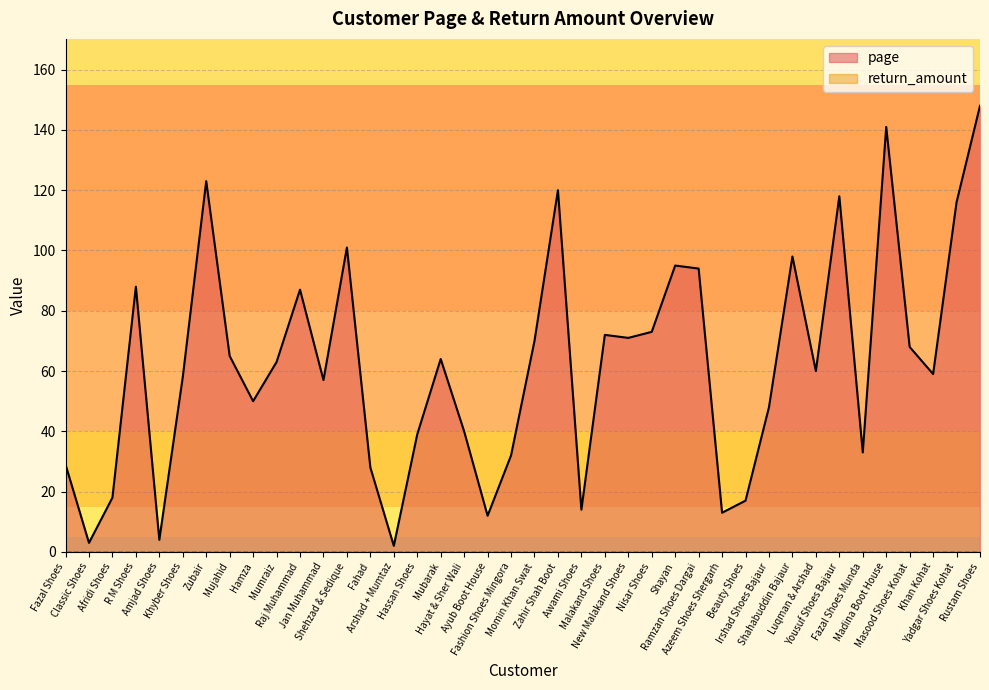

Approximately how many times larger is the value at Masood Shoes Kohat compared to Malakand Shoes?

0.9